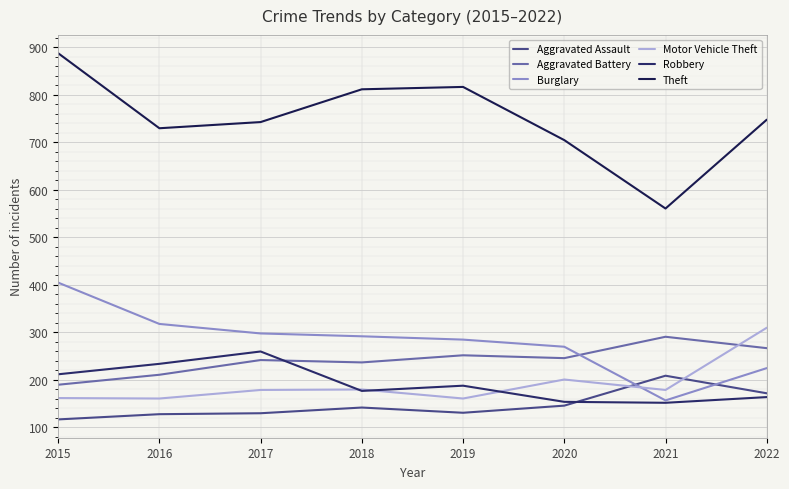

List the labels in order of Burglary value, smallest first.

2021, 2022, 2020, 2019, 2018, 2017, 2016, 2015